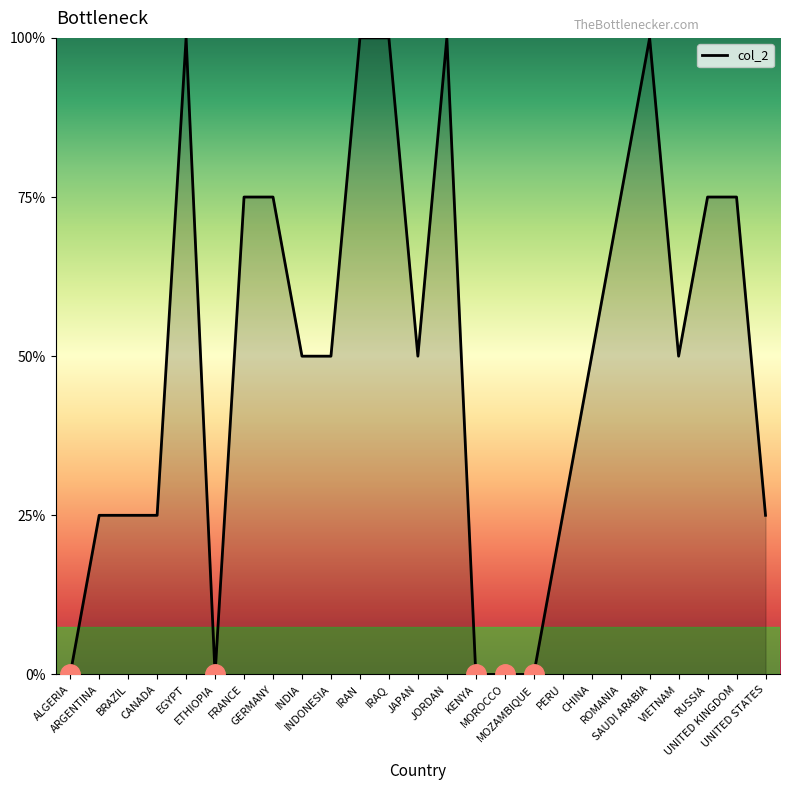

Where is the data nearest to the value 2?

INDIA